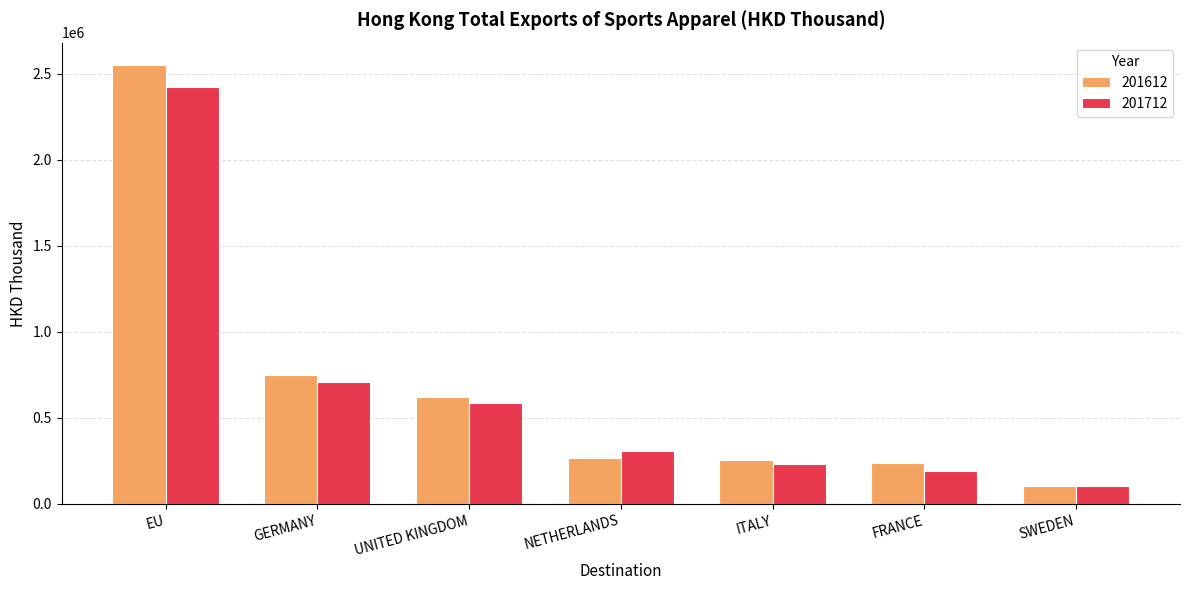

What is the average value of the 201712 series?

651277.2